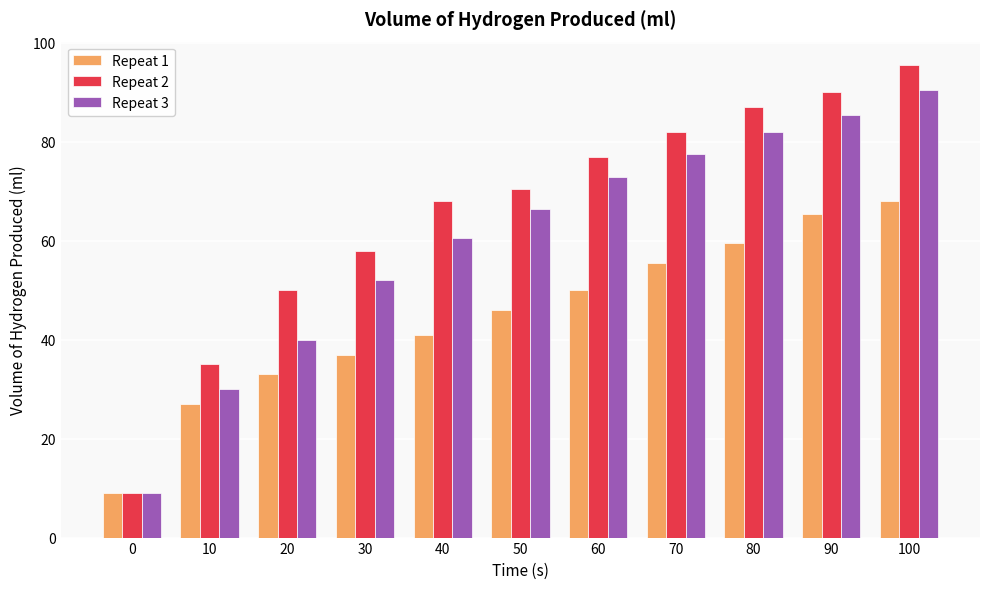

At how many categories does at least one series exceed 45?

9